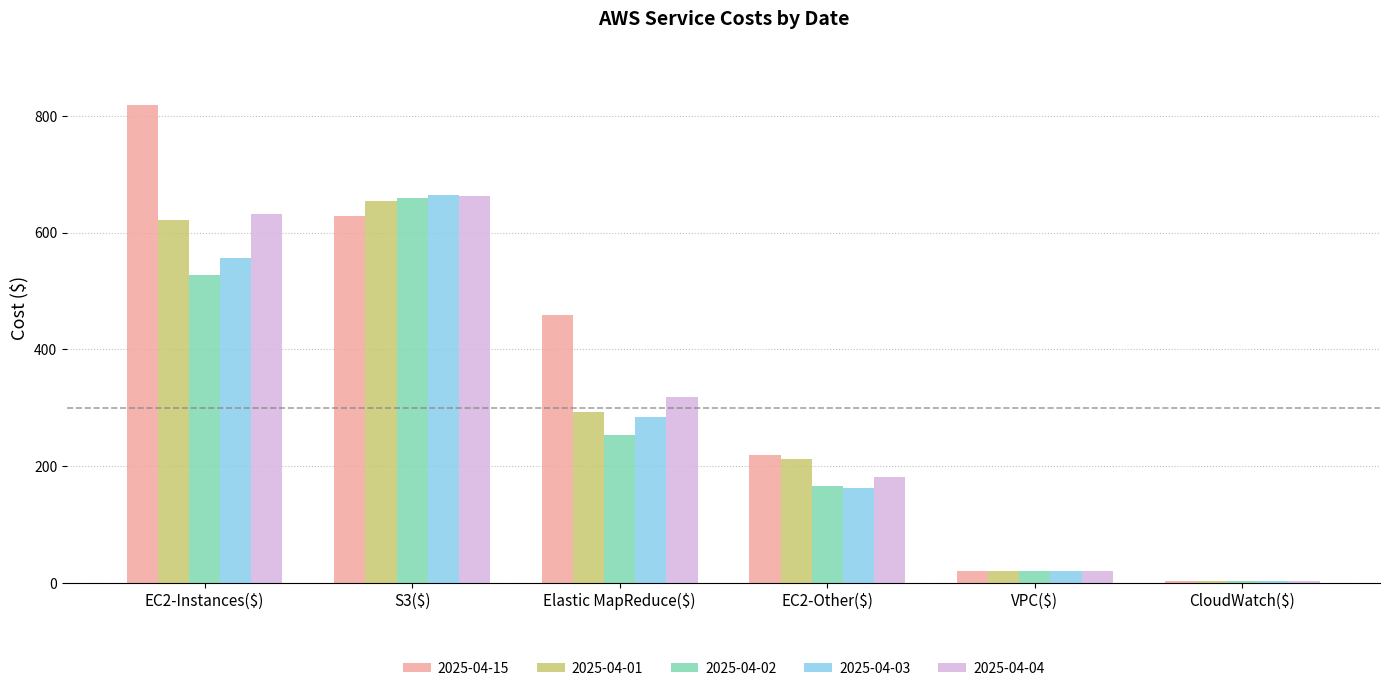

Reading left to right, list all the values displayed in this chart.

2025-04-15: EC2-Instances($)=819.1	S3($)=628.7	Elastic MapReduce($)=458.9	EC2-Other($)=218.4	VPC($)=20.0	CloudWatch($)=2.7
2025-04-01: EC2-Instances($)=621.7	S3($)=653.9	Elastic MapReduce($)=293.6	EC2-Other($)=212.9	VPC($)=20.0	CloudWatch($)=2.7
2025-04-02: EC2-Instances($)=528.1	S3($)=660.1	Elastic MapReduce($)=253.4	EC2-Other($)=166.3	VPC($)=20.0	CloudWatch($)=2.6
2025-04-03: EC2-Instances($)=556.7	S3($)=664.7	Elastic MapReduce($)=284.0	EC2-Other($)=162.5	VPC($)=20.0	CloudWatch($)=2.6
2025-04-04: EC2-Instances($)=631.3	S3($)=662.2	Elastic MapReduce($)=318.0	EC2-Other($)=182.1	VPC($)=20.0	CloudWatch($)=2.6